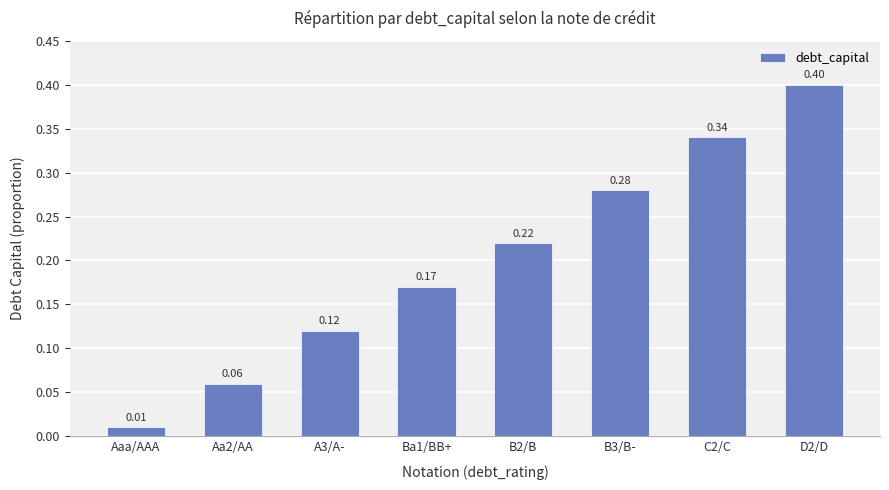

Which has a higher value, A3/A- or Ba1/BB+?

Ba1/BB+